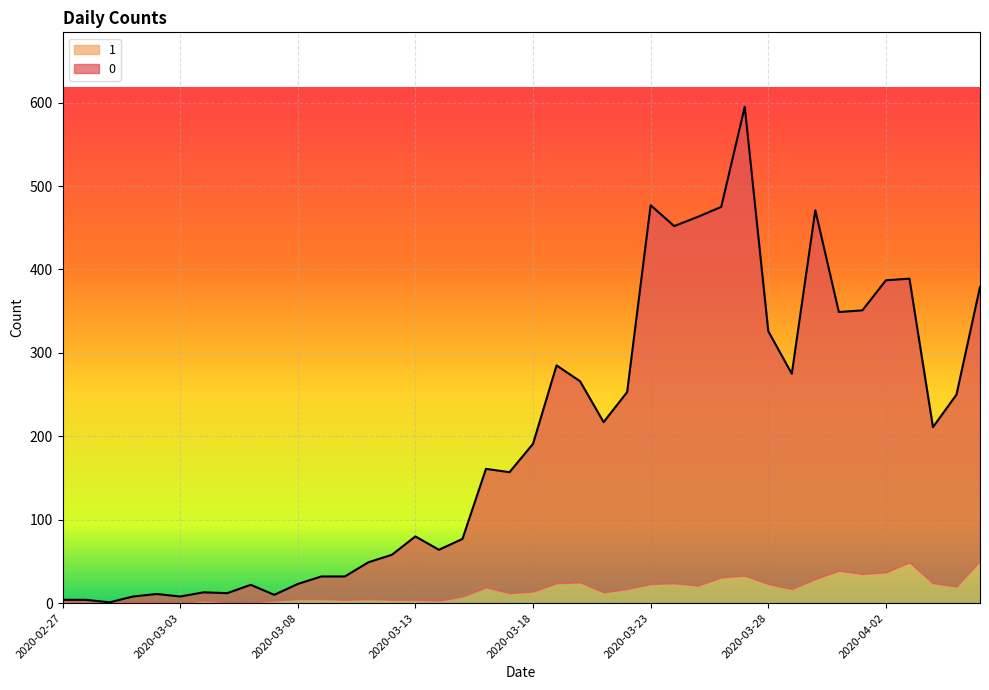

What is the average value?

197